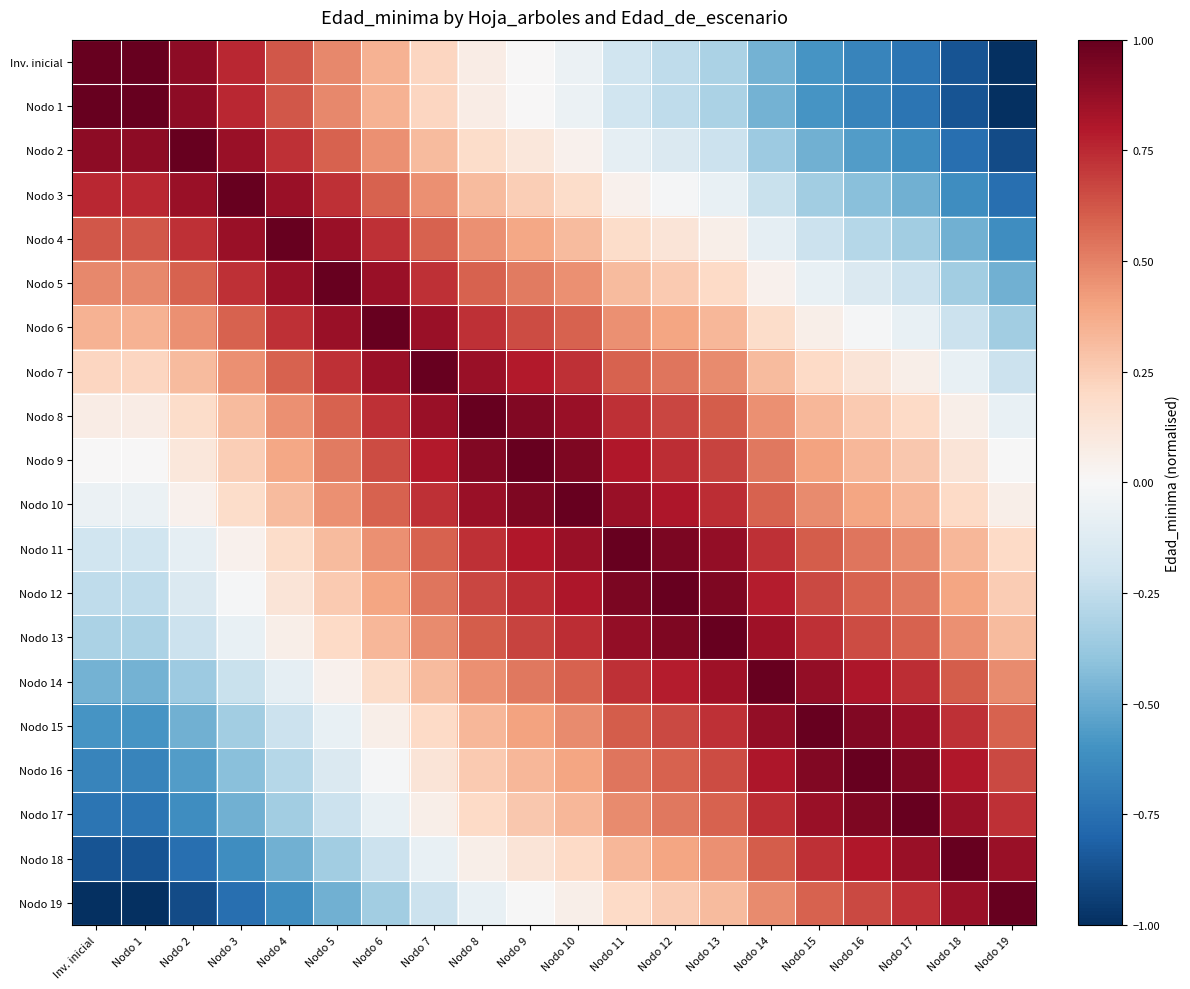

At Nodo 17, list the series in order from largest to smallest.

Nodo 17, Nodo 16, Nodo 18, Nodo 15, Nodo 14, Nodo 19, Nodo 13, Nodo 12, Nodo 11, Nodo 10, Nodo 9, Nodo 8, Nodo 7, Nodo 6, Nodo 5, Nodo 4, Nodo 3, Nodo 2, Inv. inicial, Nodo 1